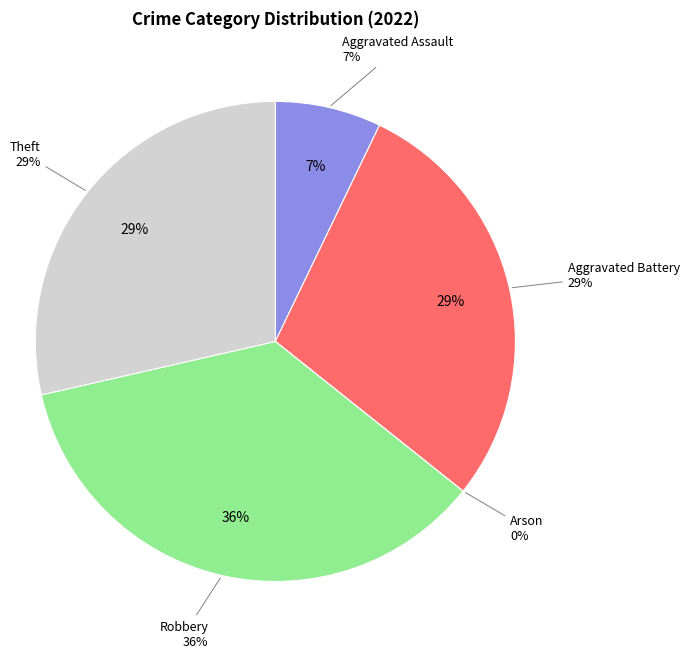

Between Theft and Aggravated Assault, which is larger?

Theft